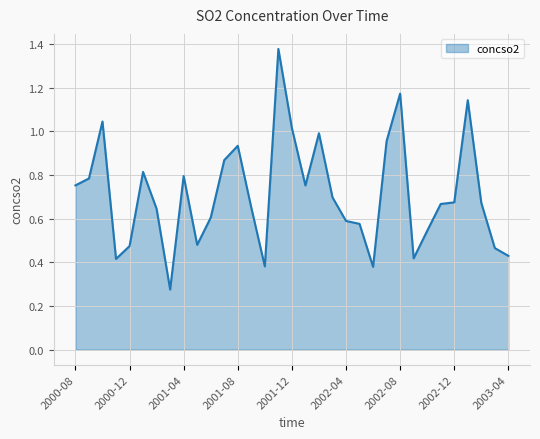

List the labels in order of value, largest first.

2001-11, 2002-08, 2003-01, 2000-10, 2001-12, 2002-02, 2002-07, 2001-08, 2001-07, 2001-01, 2001-04, 2000-09, 2000-08, 2002-01, 2002-03, 2002-12, 2003-02, 2002-11, 2001-09, 2001-02, 2001-06, 2002-04, 2002-05, 2002-10, 2001-05, 2000-12, 2003-03, 2003-04, 2002-09, 2000-11, 2001-10, 2002-06, 2001-03